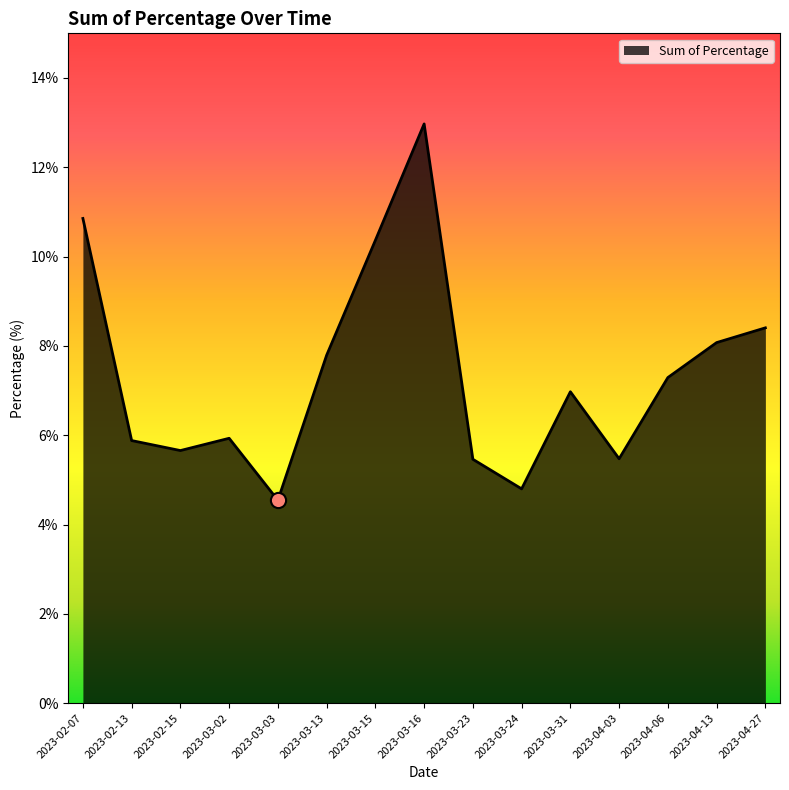

What is the change in value from 2023-03-15 to 2023-04-03?

-4.9